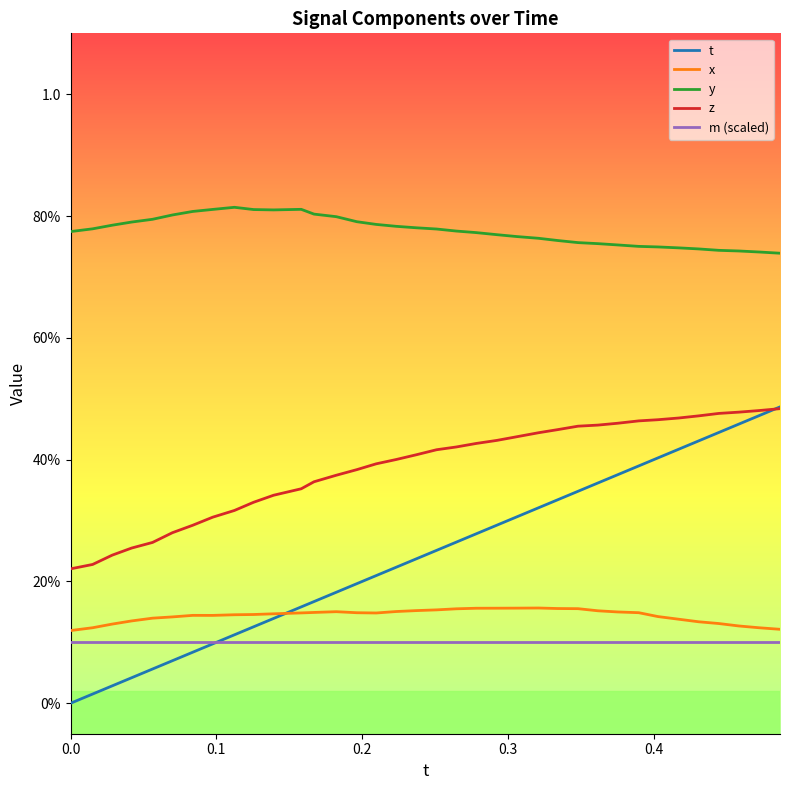

What are all the series names shown in the legend?

t, x, y, z, m (scaled)